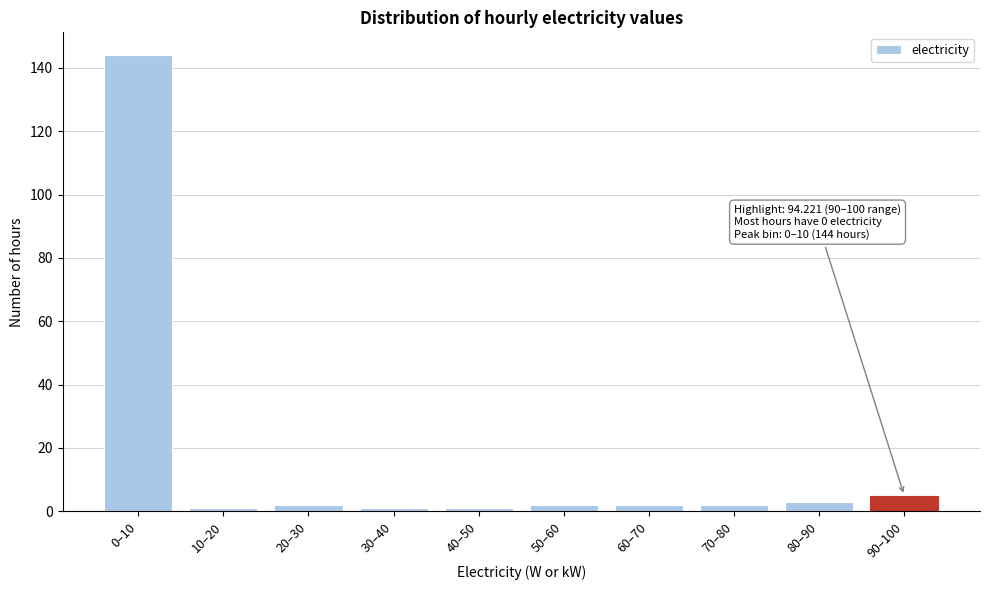

Reading right to left, what are all the values shown in this chart?

90–100=5	80–90=3	70–80=2	60–70=2	50–60=2	40–50=1	30–40=1	20–30=2	10–20=1	0–10=144